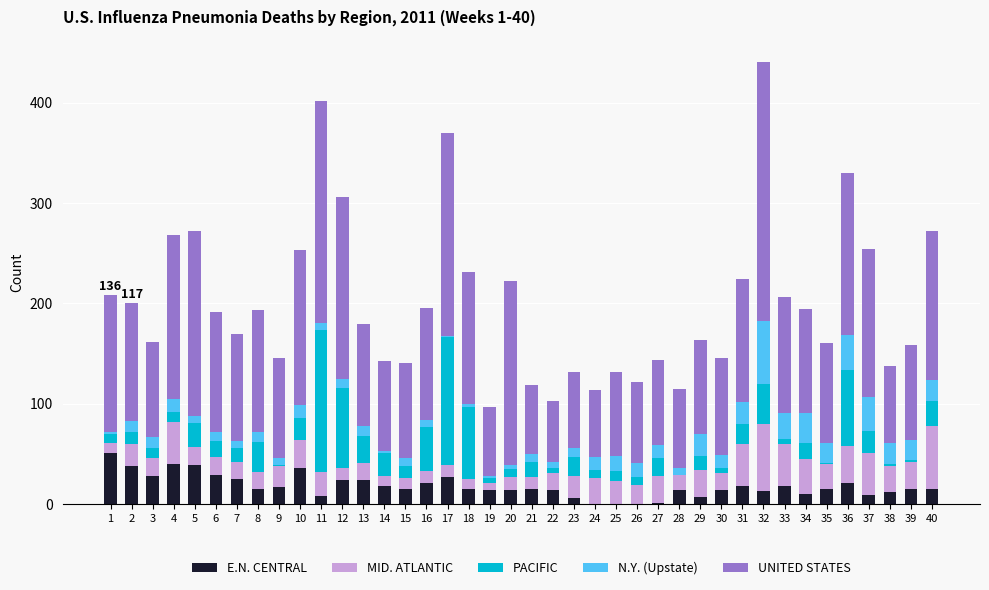

What is the value of the E.N. CENTRAL bar at the 32nd from the left?

13